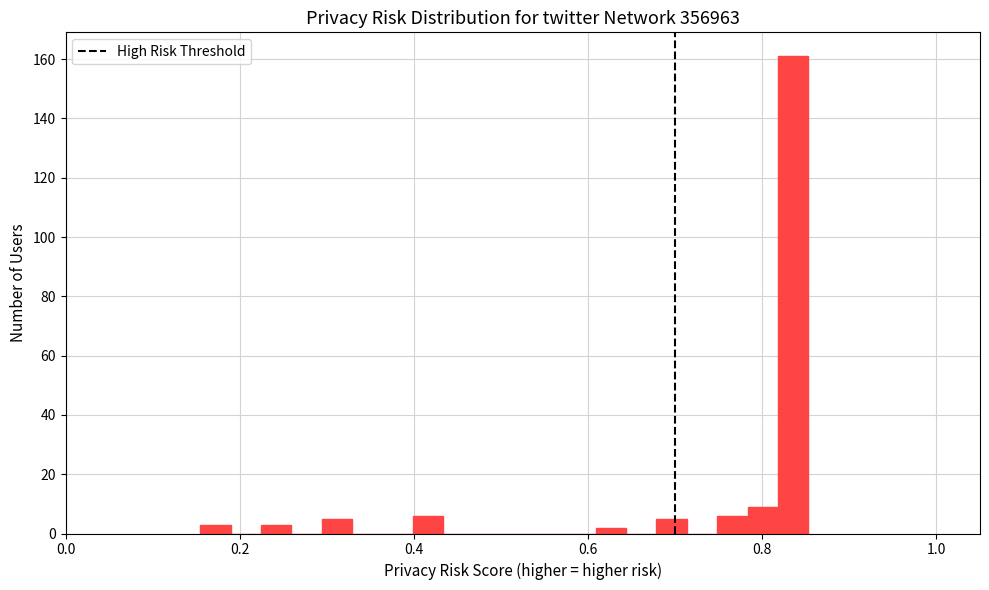

Read against the x-axis, roughly where is the centre of the tallest bar?

0.84